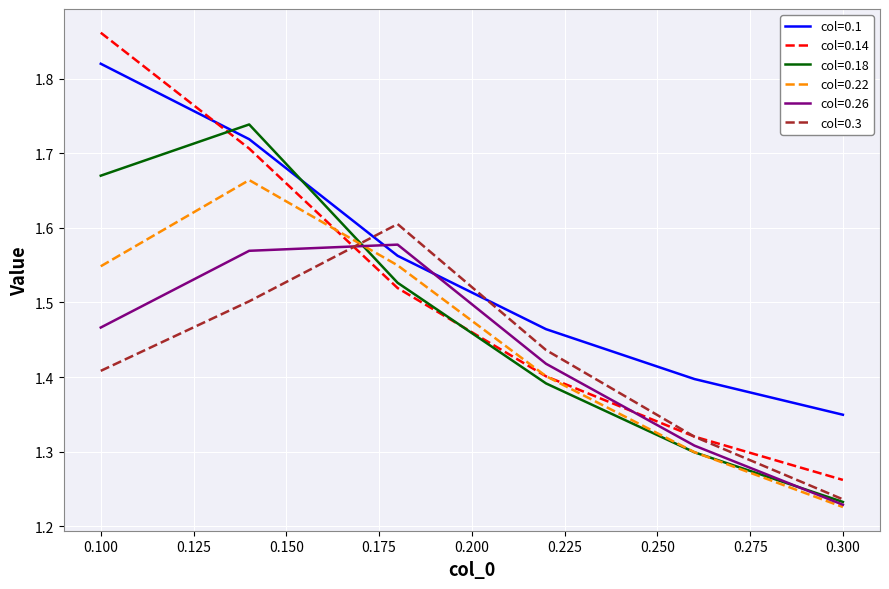

Which series ends up on top after the final intersection of col=0.18 and col=0.14?

col=0.14